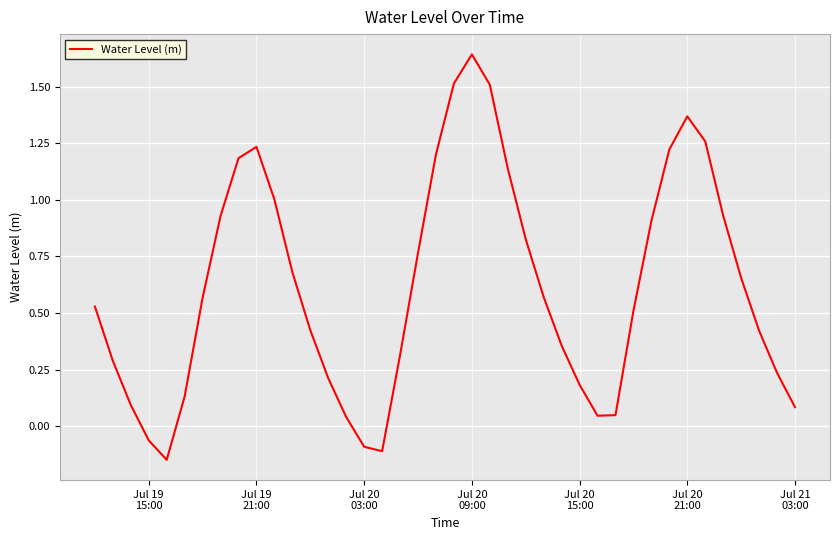

What is the difference between the maximum and minimum values?

1.8